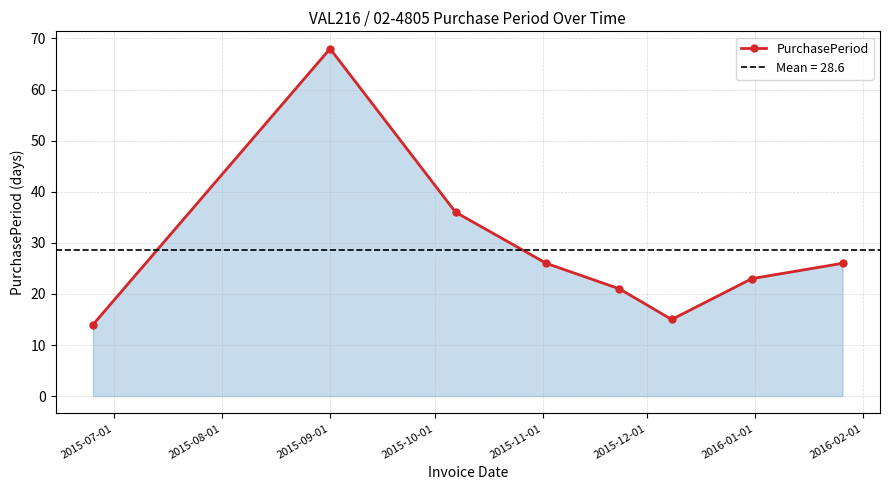

In PurchasePeriod, how many points are lower than both neighbors (excluding endpoints)?

1